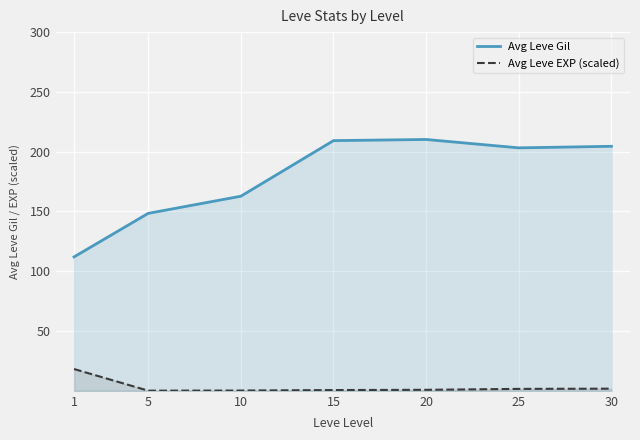

Reading left to right, what are all the values shown in this chart?

Avg Leve Gil: 1=112.0	5=148.4	10=162.8	15=209.2	20=210.2	25=203.2	30=204.5
Avg Leve EXP (scaled): 1=18.2	5=0.1	10=0.2	15=0.6	20=0.8	25=1.6	30=1.8